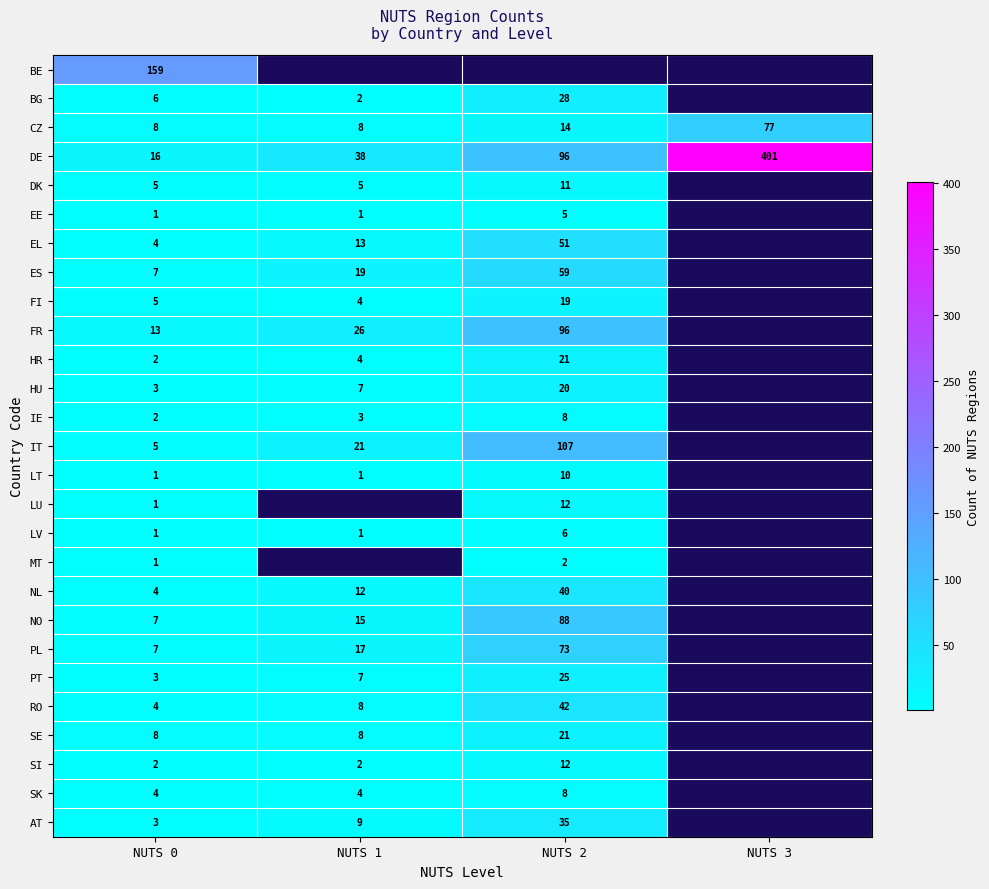

How many categories are shown in the chart?

4